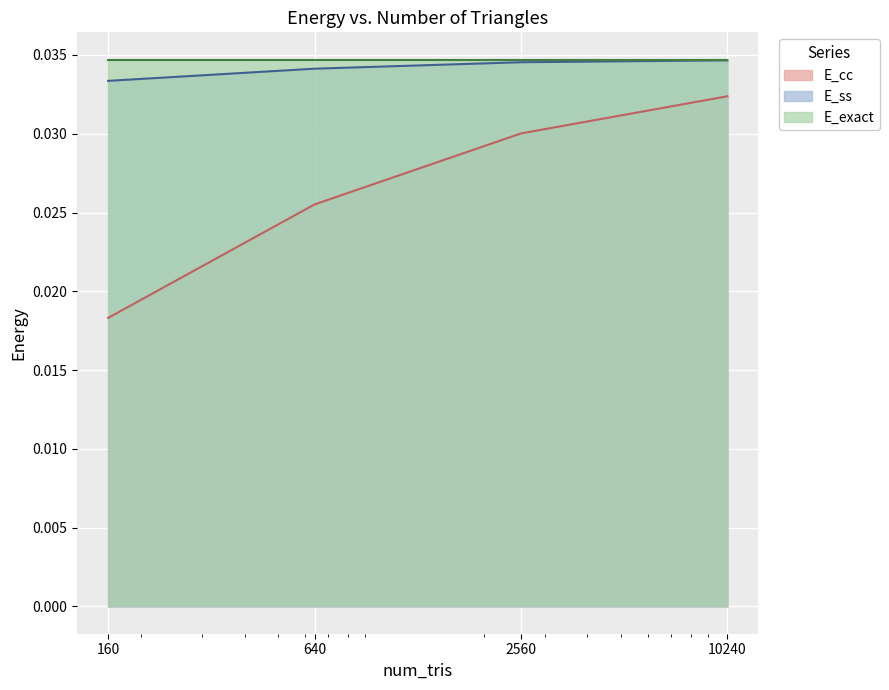

Is it true that E_cc equals 0.0 at 10240?

False